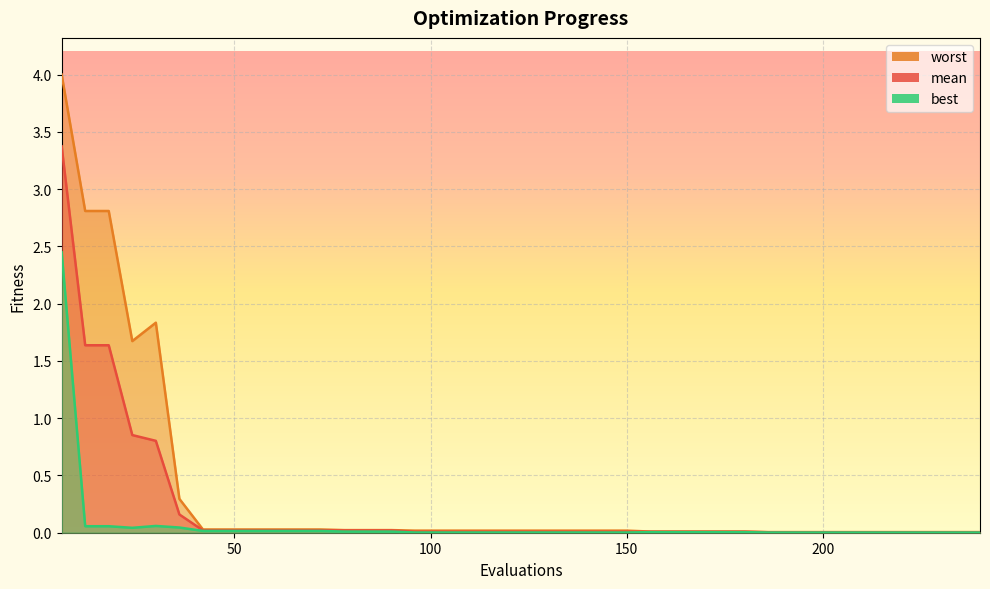

What position from the left is 25?

26